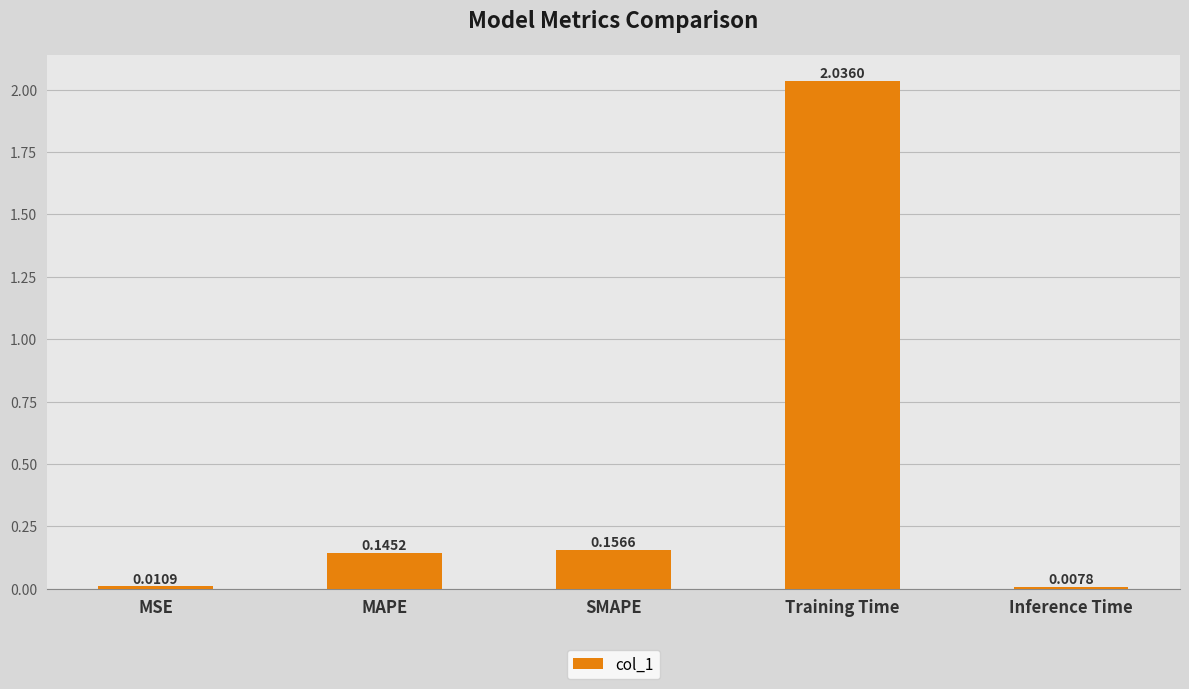

What is the change in value from SMAPE to Training Time?

+1.9